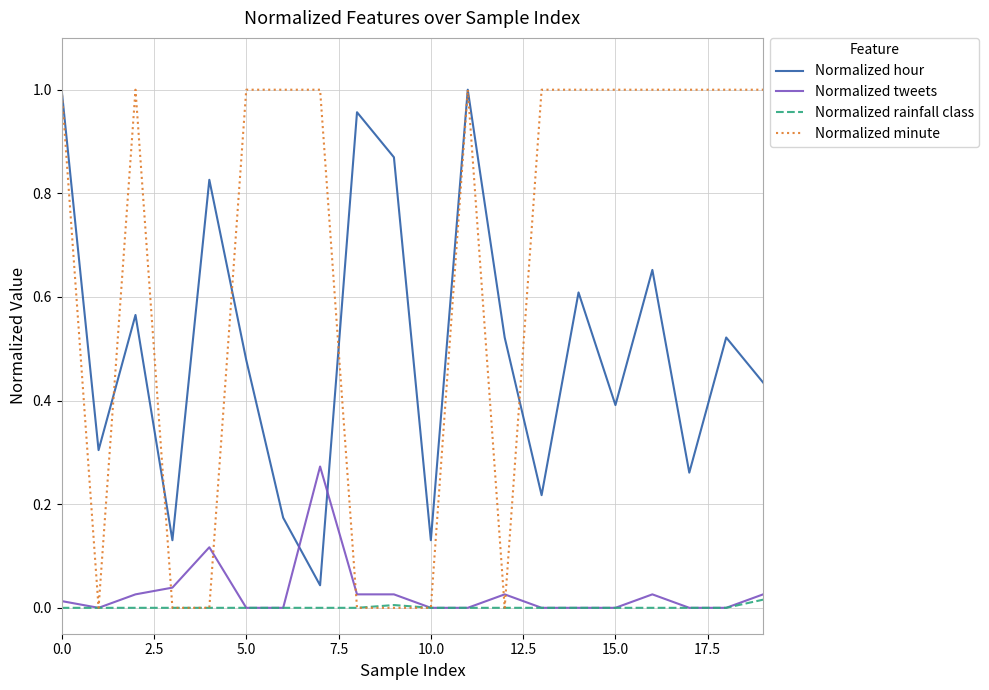

True or false: Normalized hour and Normalized tweets intersect in this chart.

True